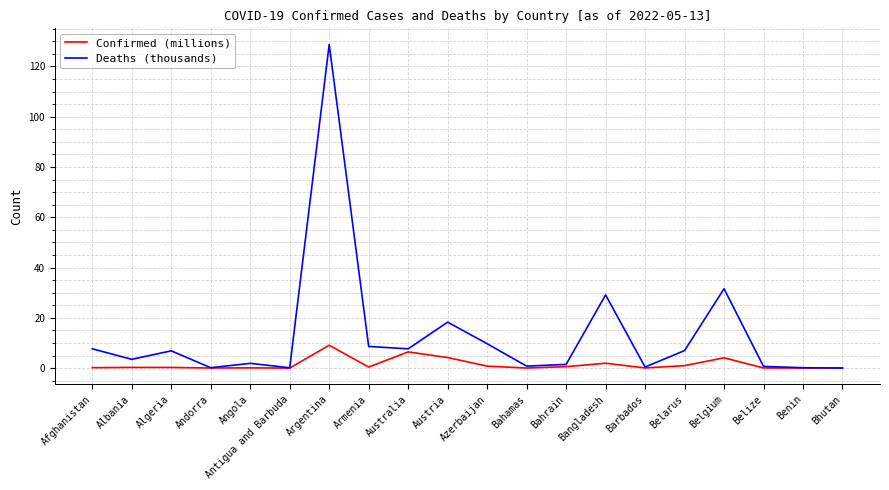

Which series changed the most between Argentina and Benin?

Deaths (thousands)